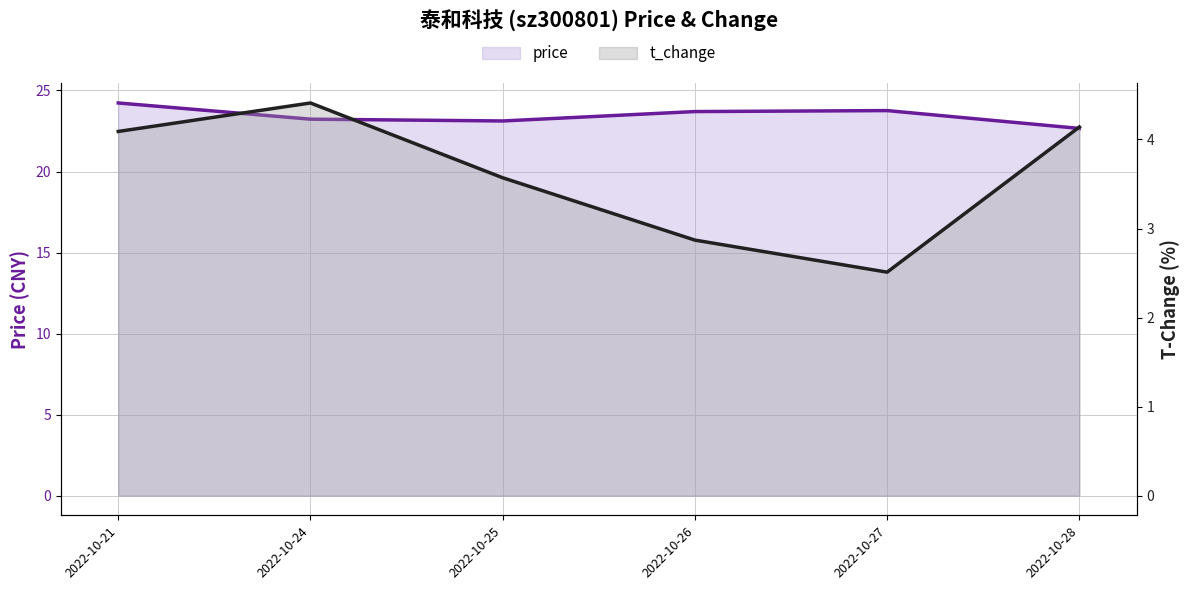

Reading left to right, transcribe all the data shown in this chart.

price: 24.2	23.2	23.1	23.7	23.8	22.7
t_change: 4.1	4.4	3.6	2.9	2.5	4.1